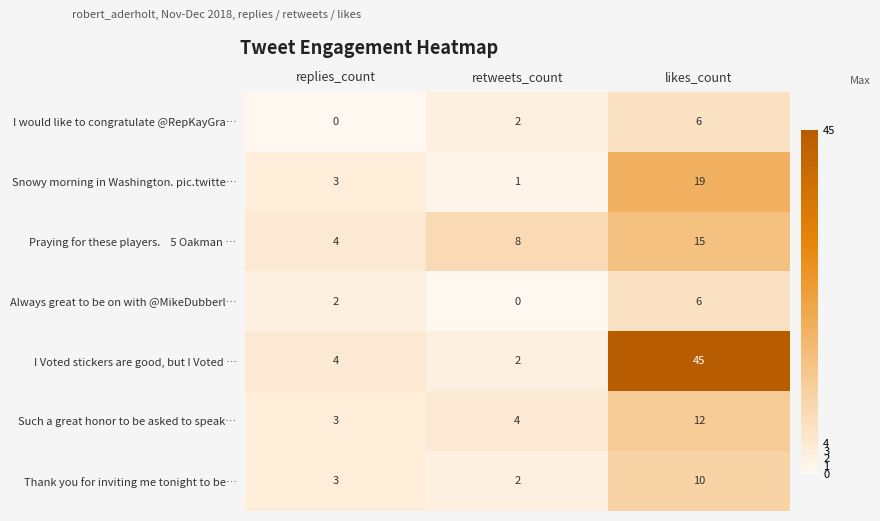

At which label is Snowy morning in Washington. pic.twitte… closest to 10?

replies_count